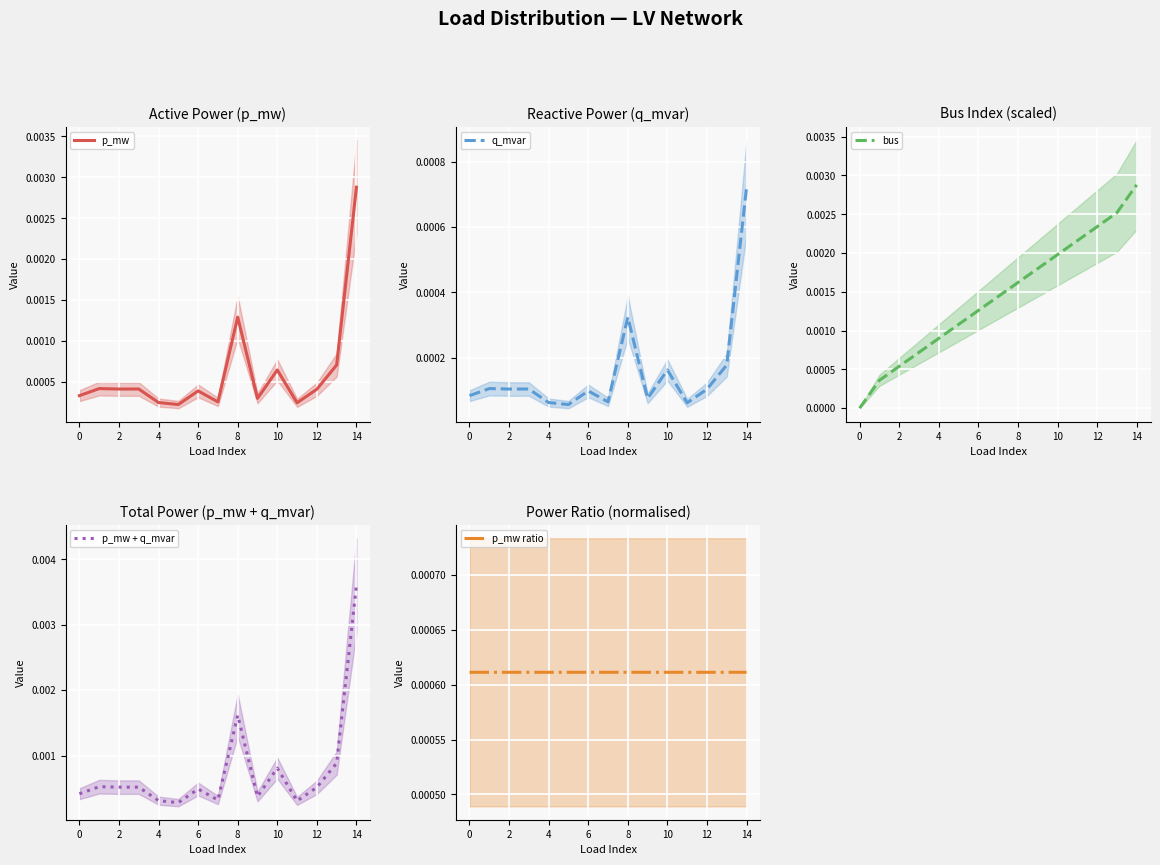

Which category has the highest value in the q_mvar series?

14